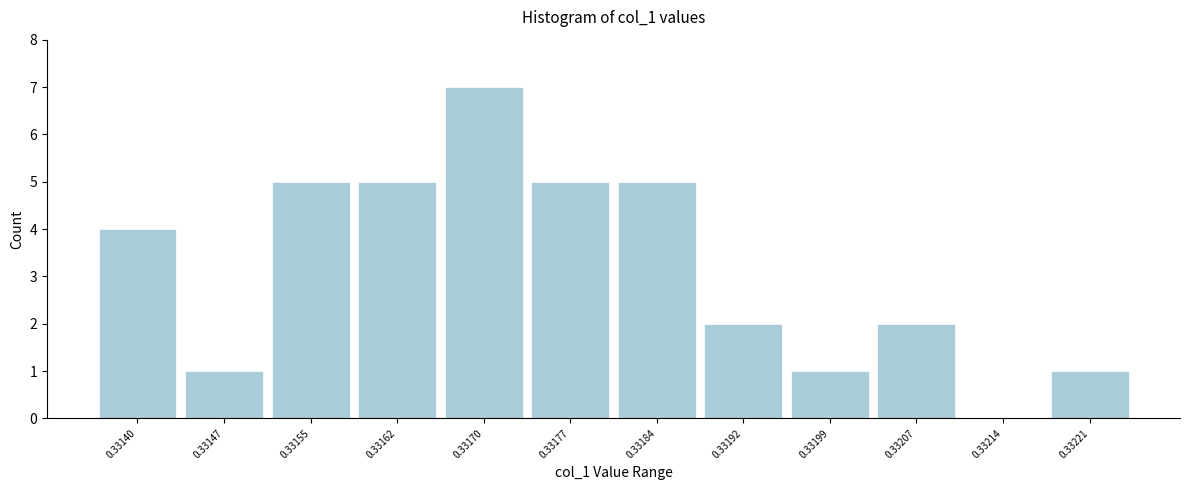

Reading left to right, list all the values displayed in this chart.

0.33140=4	0.33147=1	0.33155=5	0.33162=5	0.33170=7	0.33177=5	0.33184=5	0.33192=2	0.33199=1	0.33207=2	0.33214=0	0.33221=1